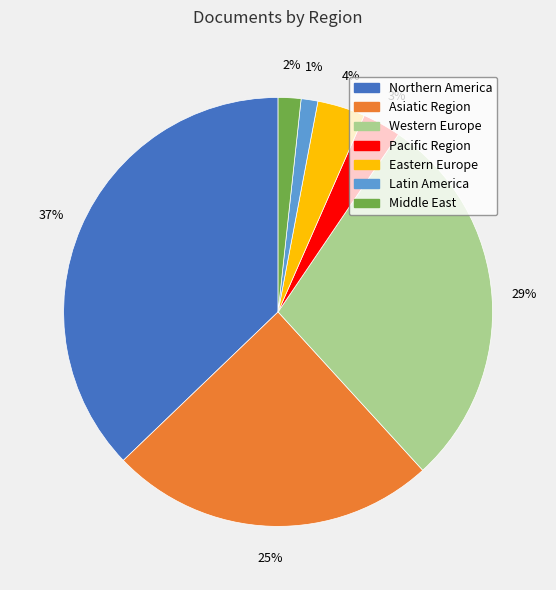

Does any single category account for the majority?

No